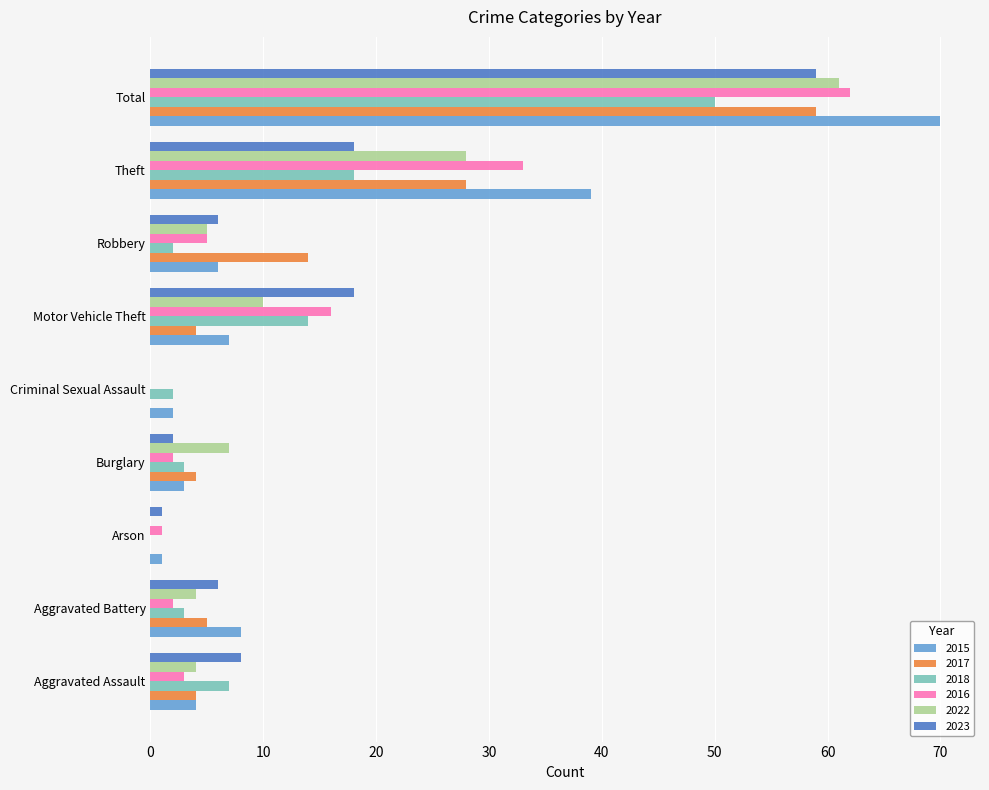

The 2018 series shows 2 at Robbery. True or false?

True